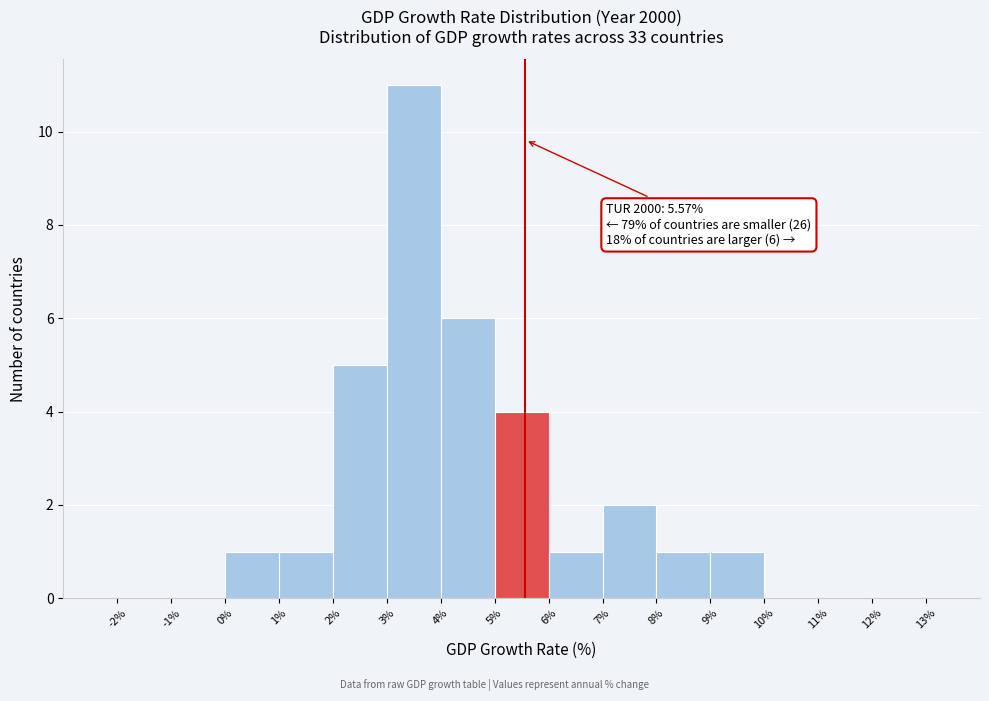

Over which range of the x-axis is the bar tallest?

3% to 4%